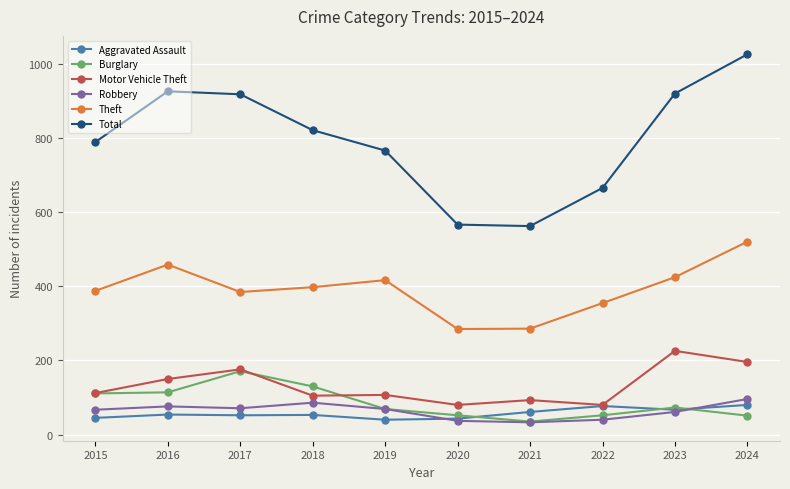

What are all the series names shown in the legend?

Aggravated Assault, Burglary, Motor Vehicle Theft, Robbery, Theft, Total